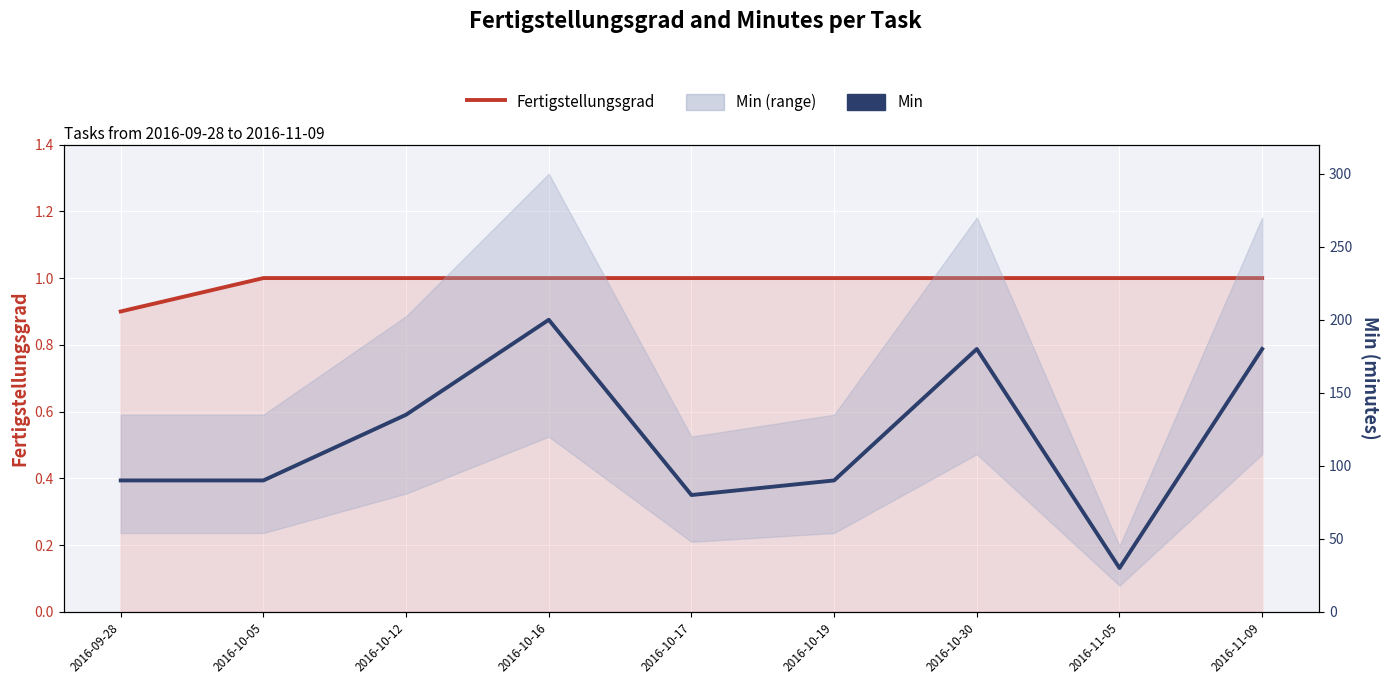

What is the sum of the Fertigstellungsgrad values at 2016-10-17 and 2016-10-16?

2.0